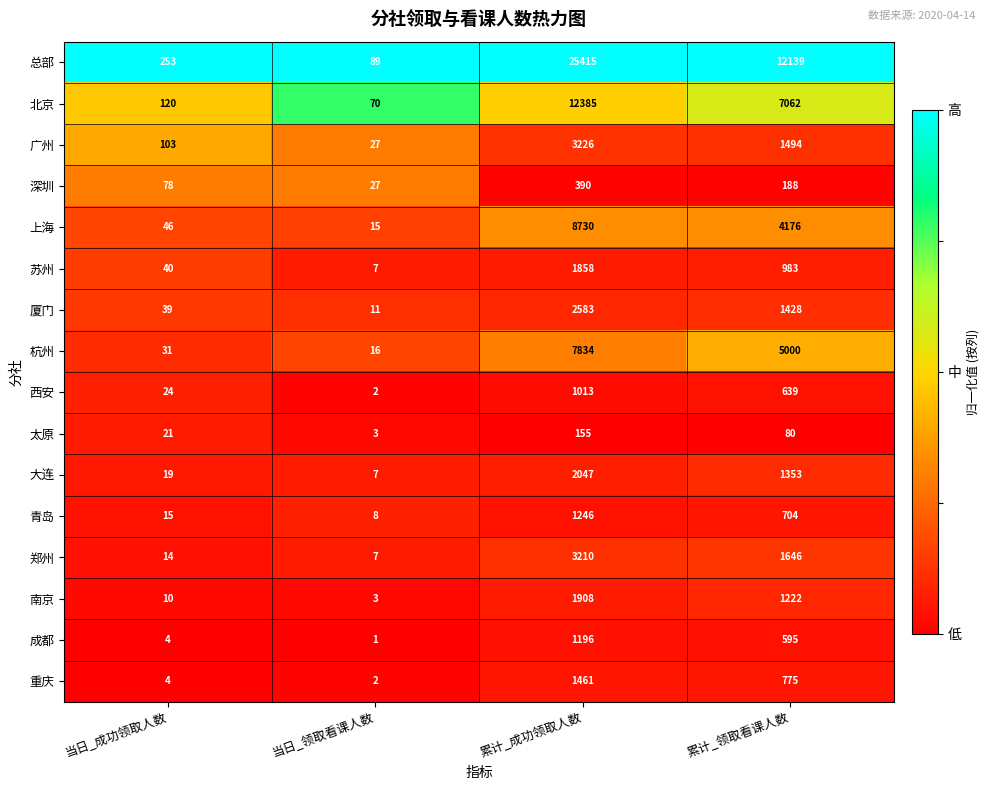

Is it true that 厦门 equals 39 at 当日_成功领取人数?

True